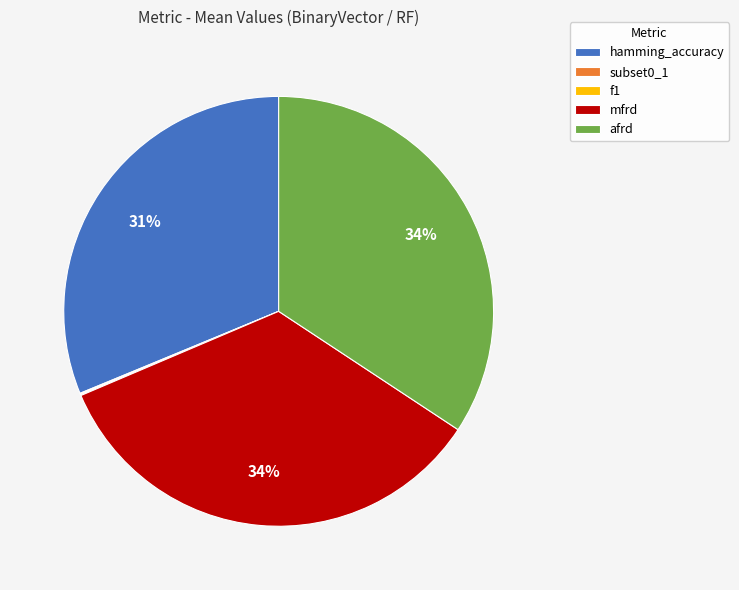

Is afrd the majority of the pie?

No